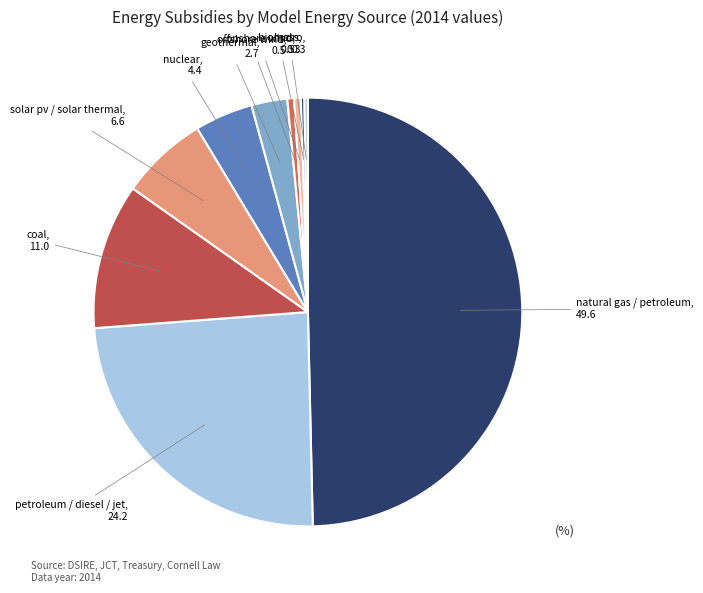

What is the largest slice in the pie chart?

natural gas / petroleum